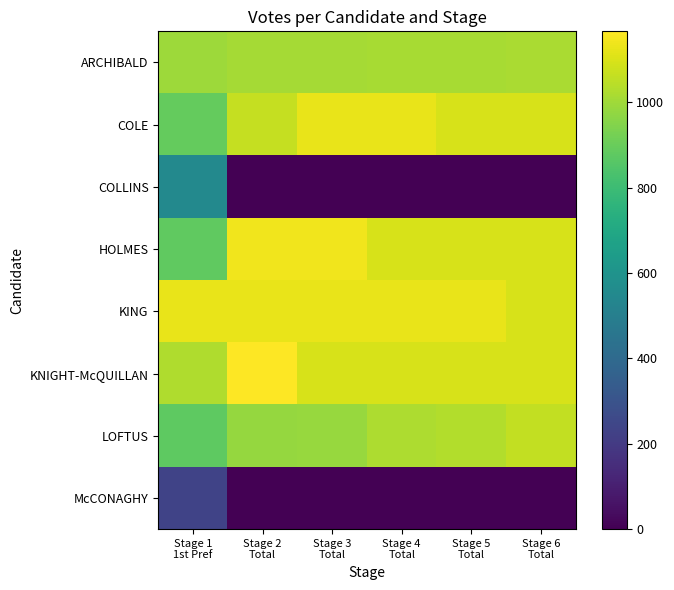

Reading left to right, transcribe all the data shown in this chart.

ARCHIBALD: Stage 1
1st Pref=994.0	Stage 2
Total=1010.0	Stage 3
Total=1010.0	Stage 4
Total=1014.3	Stage 5
Total=1014.3	Stage 6
Total=1015.8
COLE: Stage 1
1st Pref=892.0	Stage 2
Total=1063.0	Stage 3
Total=1127.7	Stage 4
Total=1127.7	Stage 5
Total=1097.0	Stage 6
Total=1097.0
COLLINS: Stage 1
1st Pref=550.0	Stage 2
Total=0.0	Stage 3
Total=0.0	Stage 4
Total=0.0	Stage 5
Total=0.0	Stage 6
Total=0.0
HOLMES: Stage 1
1st Pref=880.0	Stage 2
Total=1140.0	Stage 3
Total=1140.0	Stage 4
Total=1097.0	Stage 5
Total=1097.0	Stage 6
Total=1097.0
KING: Stage 1
1st Pref=1127.0	Stage 2
Total=1127.0	Stage 3
Total=1127.0	Stage 4
Total=1127.0	Stage 5
Total=1127.0	Stage 6
Total=1097.0
KNIGHT-McQUILLAN: Stage 1
1st Pref=1025.0	Stage 2
Total=1166.0	Stage 3
Total=1097.0	Stage 4
Total=1097.0	Stage 5
Total=1097.0	Stage 6
Total=1097.0
LOFTUS: Stage 1
1st Pref=875.0	Stage 2
Total=981.0	Stage 3
Total=984.7	Stage 4
Total=1023.4	Stage 5
Total=1030.1	Stage 6
Total=1057.8
McCONAGHY: Stage 1
1st Pref=235.0	Stage 2
Total=0.0	Stage 3
Total=0.0	Stage 4
Total=0.0	Stage 5
Total=0.0	Stage 6
Total=0.0